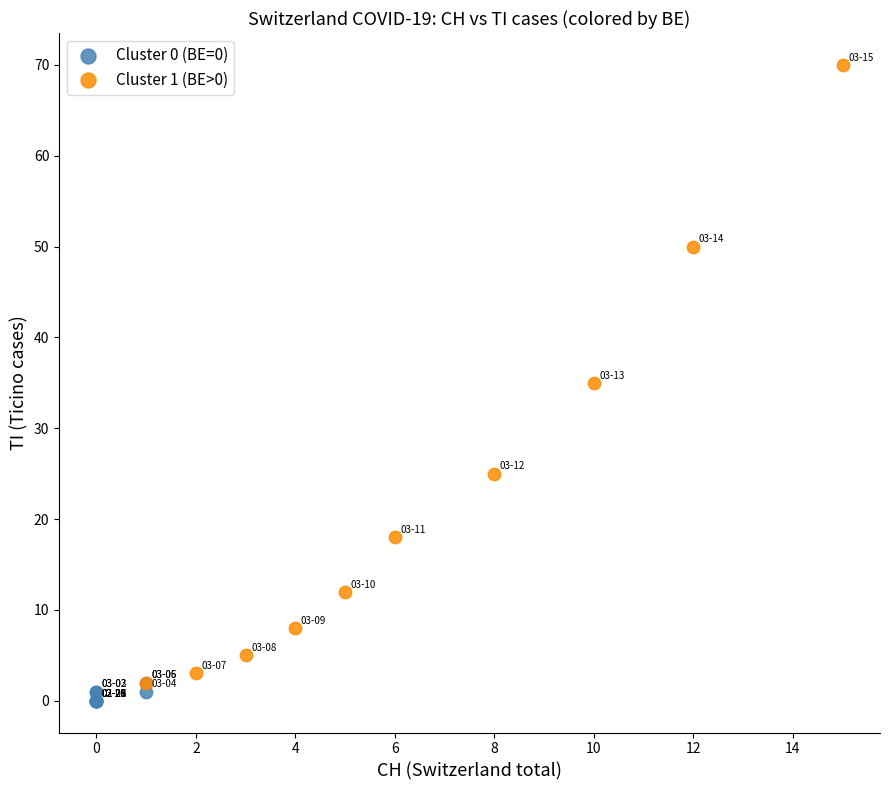

Which series has the largest Y range (max minus min)?

Cluster 1 (BE>0)